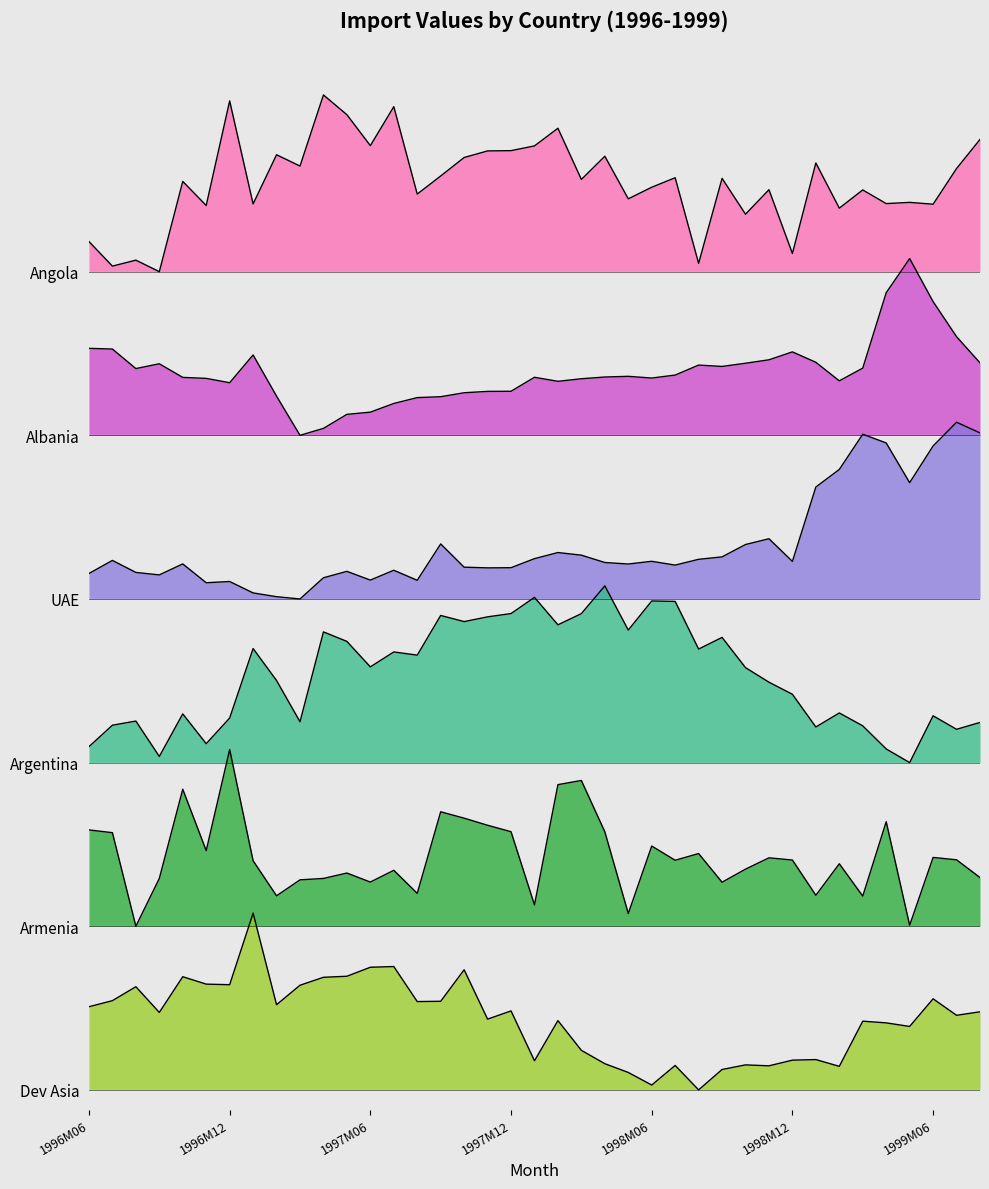

The value of UAE at 1999M01 is 0.6. True or false?

True